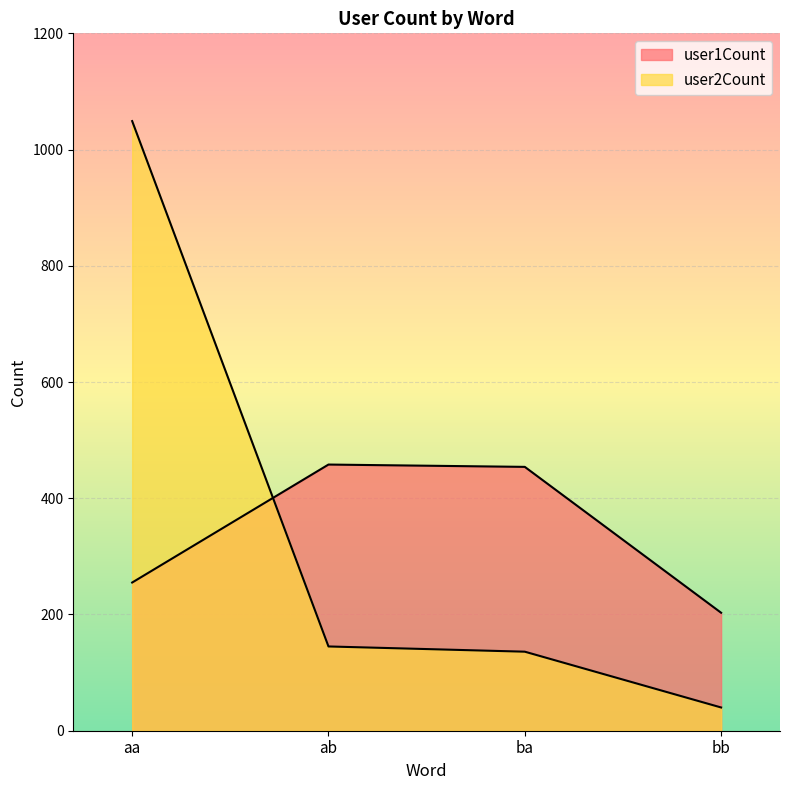

Is it true that user1Count equals 599 at ab?

False